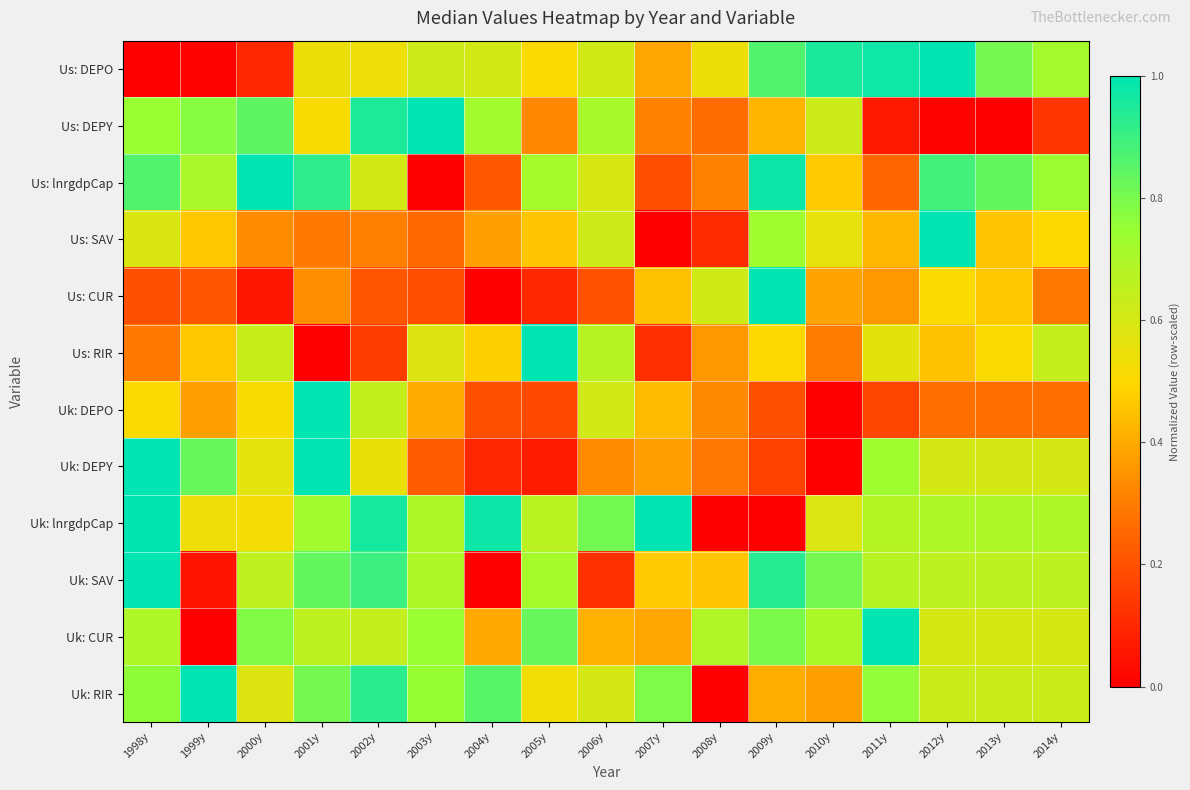

What is the spread (max minus min) of values at 2001y?

1.0